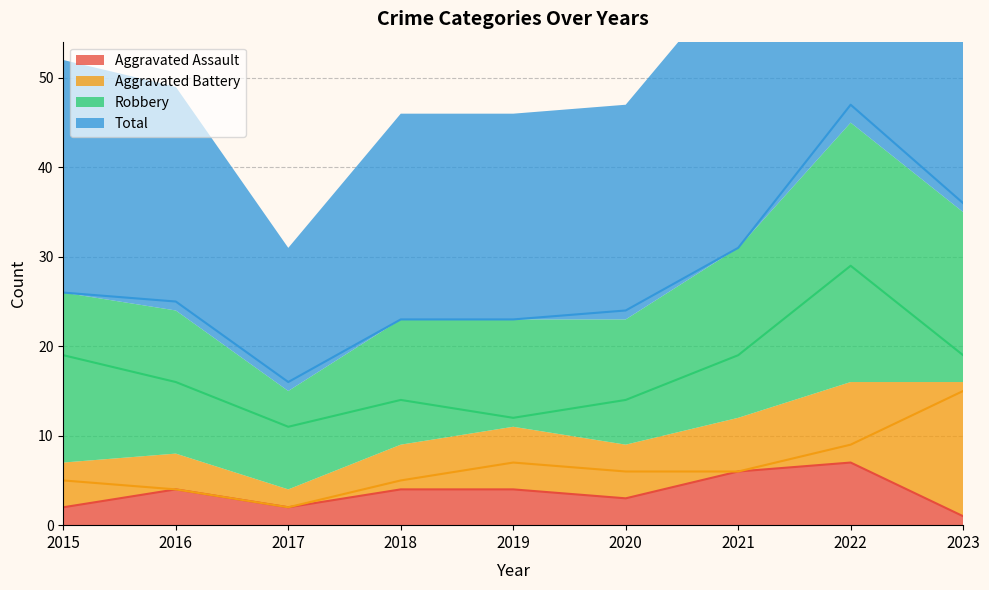

What is the difference between the maximum and minimum values in the Total series?

31